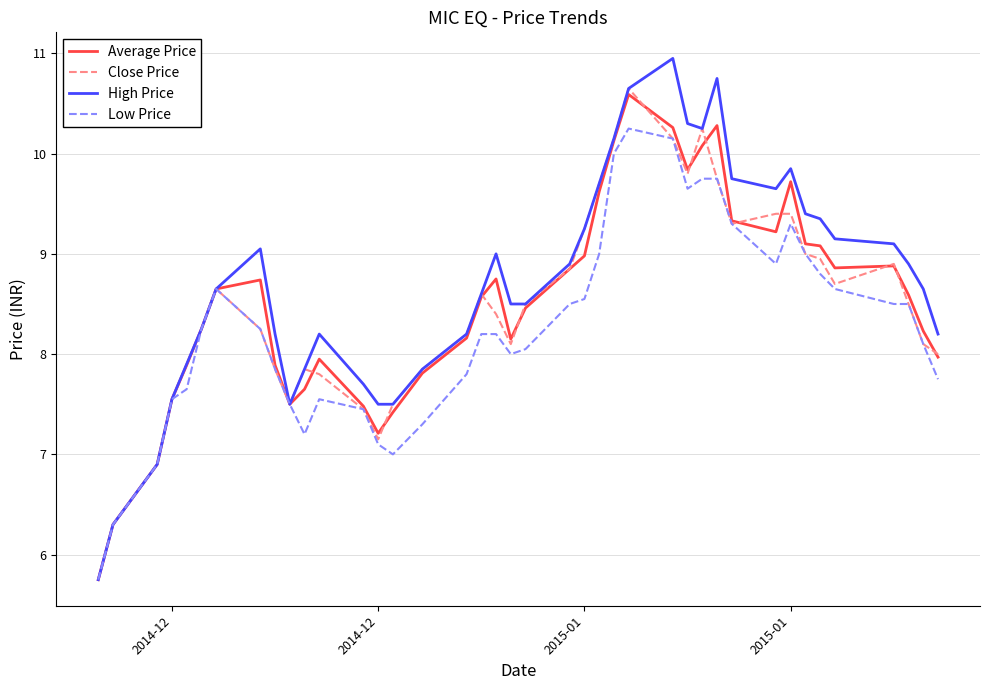

What is the minimum value shown in the chart?

5.8